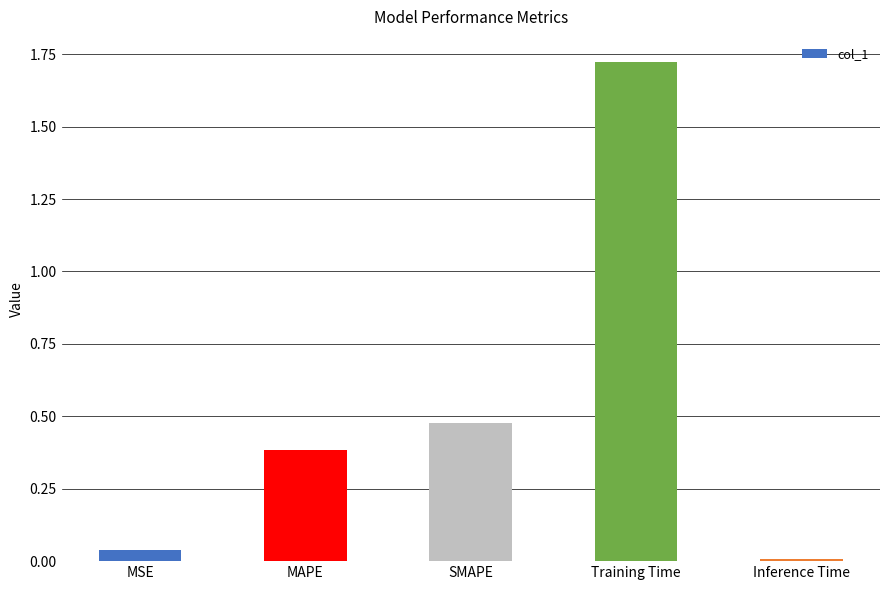

True or false: the data shows 0.4 at MAPE.

True